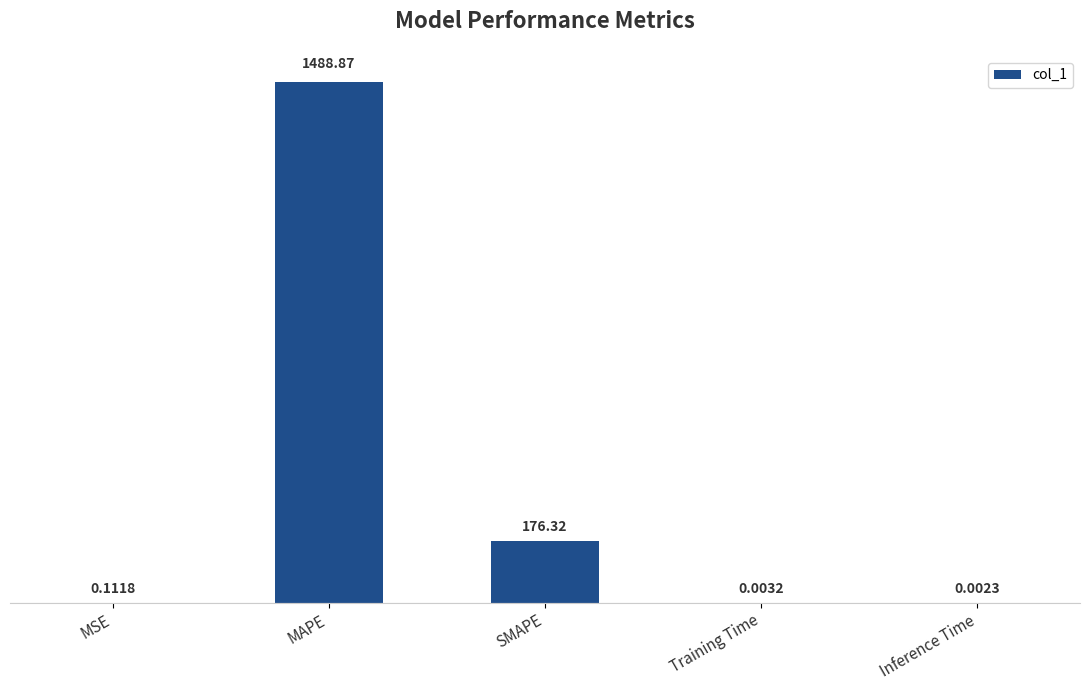

Between MSE and Inference Time, which is larger?

MSE